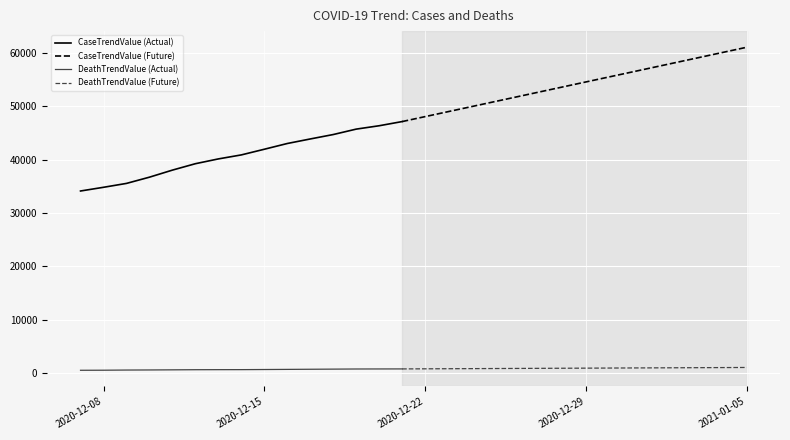

Which category has the highest value across all series?

2021-01-05